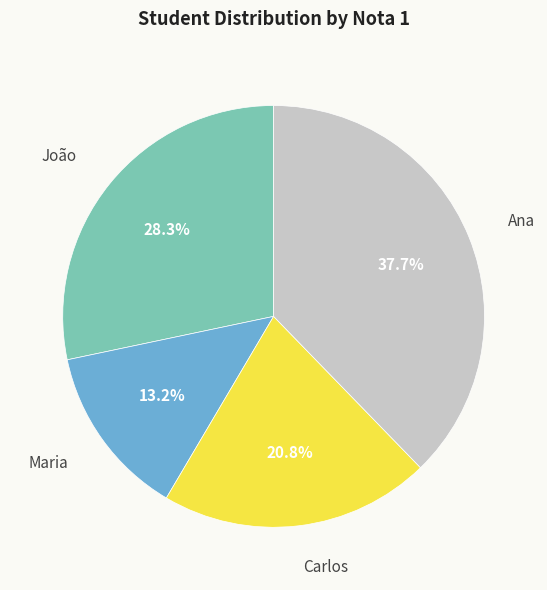

Count the number of slices in the pie.

4